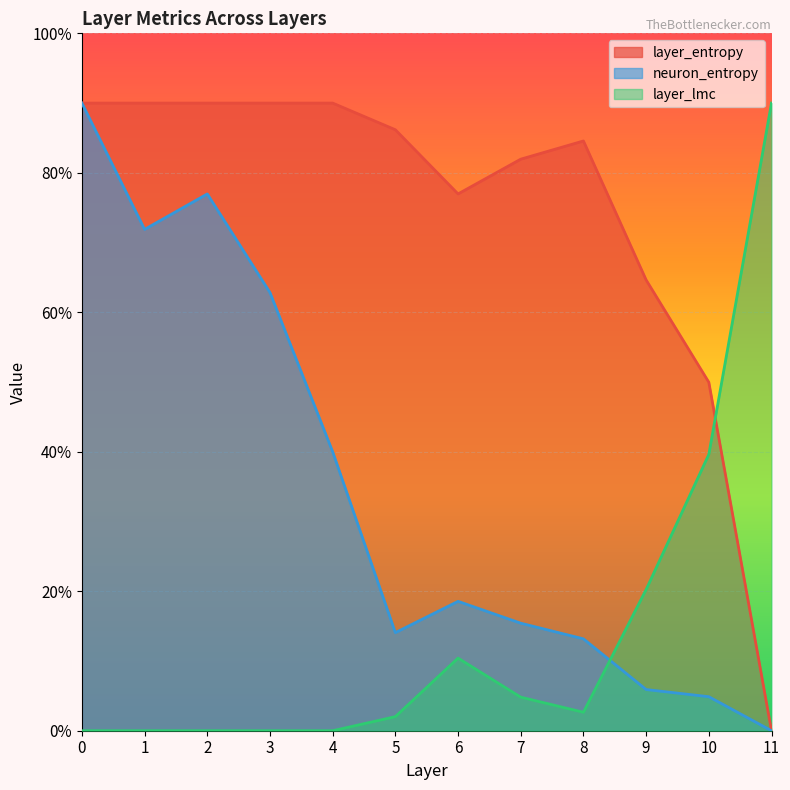

What is the difference between the highest and lowest values at 5?

8.4